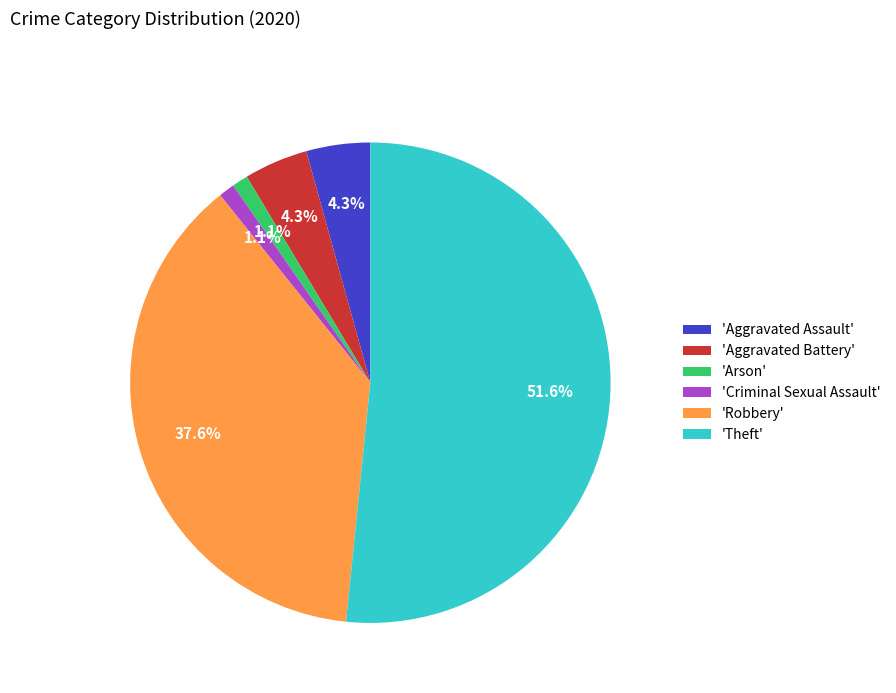

Which slice is the largest?

'Theft'